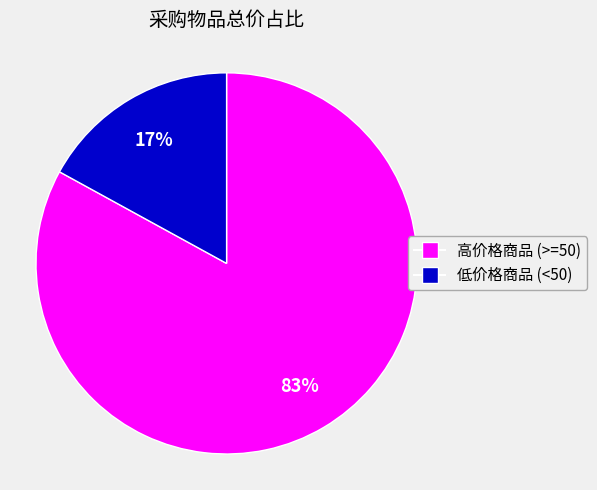

Is there any slice that represents more than half of the pie?

Yes